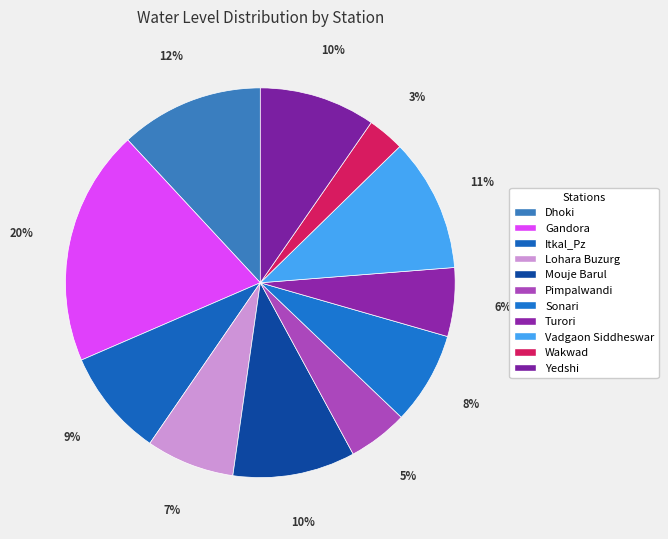

Which slice is the largest?

Gandora